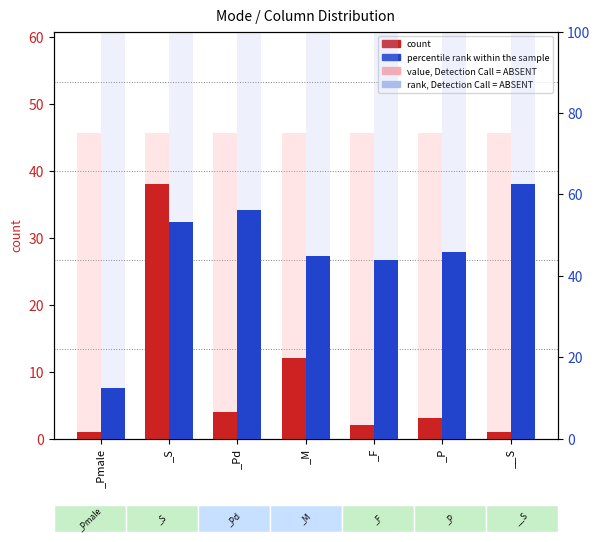

Rank the categories by percentile rank within the sample value from lowest to highest.

_Pmale, _F, _M, _P, _S, _Pd, __S